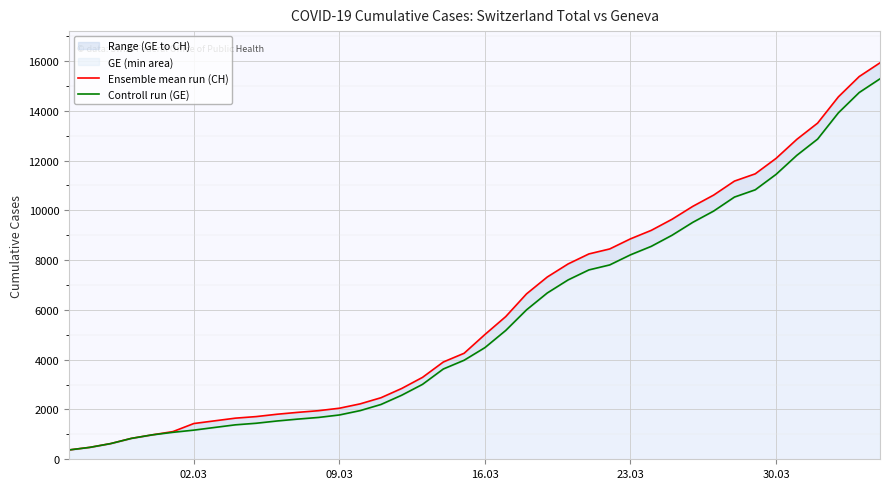

Which series has the widest spread of values?

Ensemble mean run (CH)